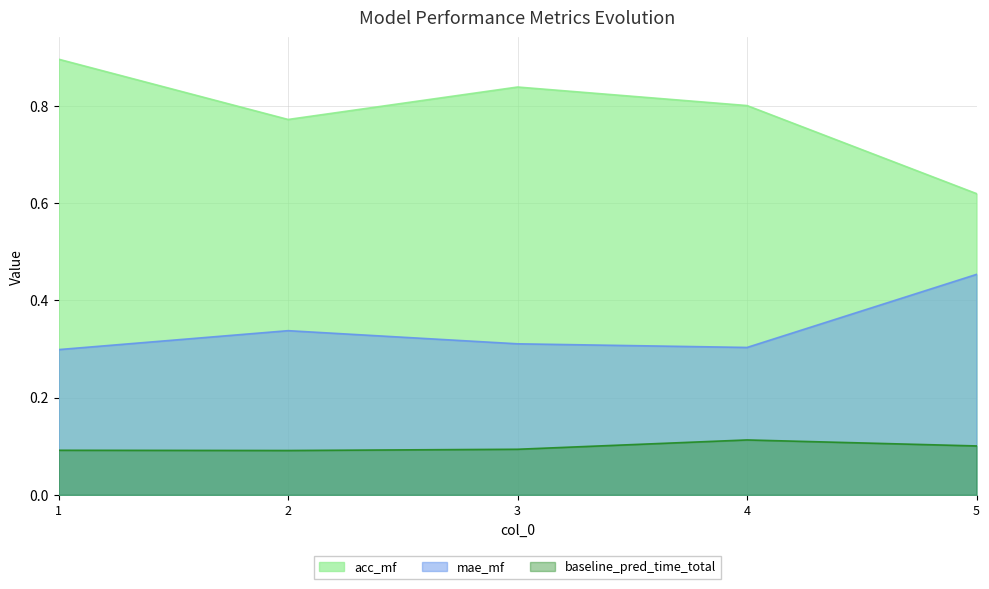

Rank the series by their maximum value, from highest to lowest.

acc_mf, mae_mf, baseline_pred_time_total